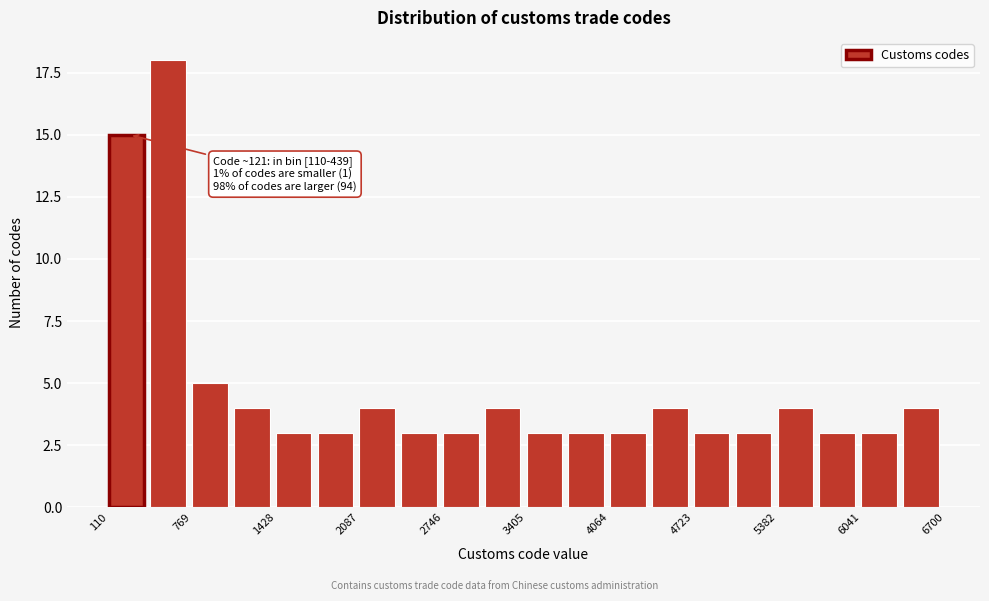

Around what value on the x-axis is the tallest bar? Give the approximate position of its centre, as read against the axis.

600